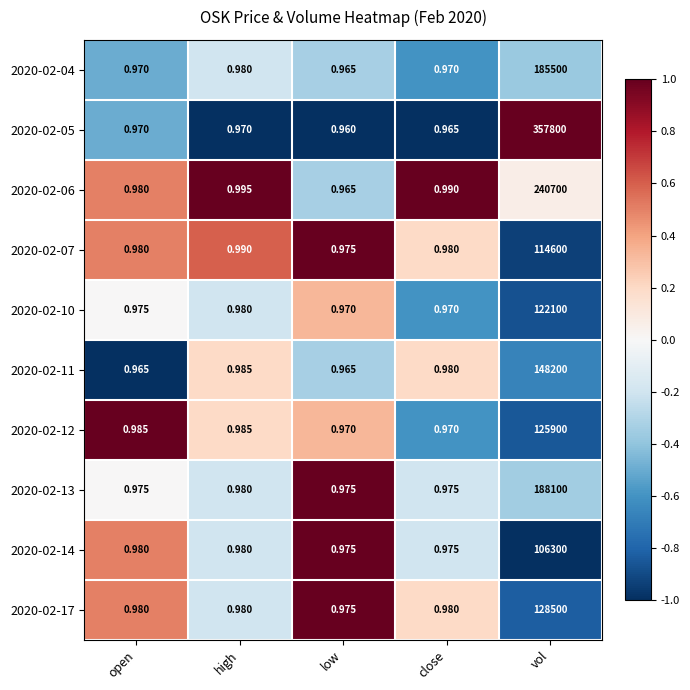

At how many categories does at least one series exceed 0?

5